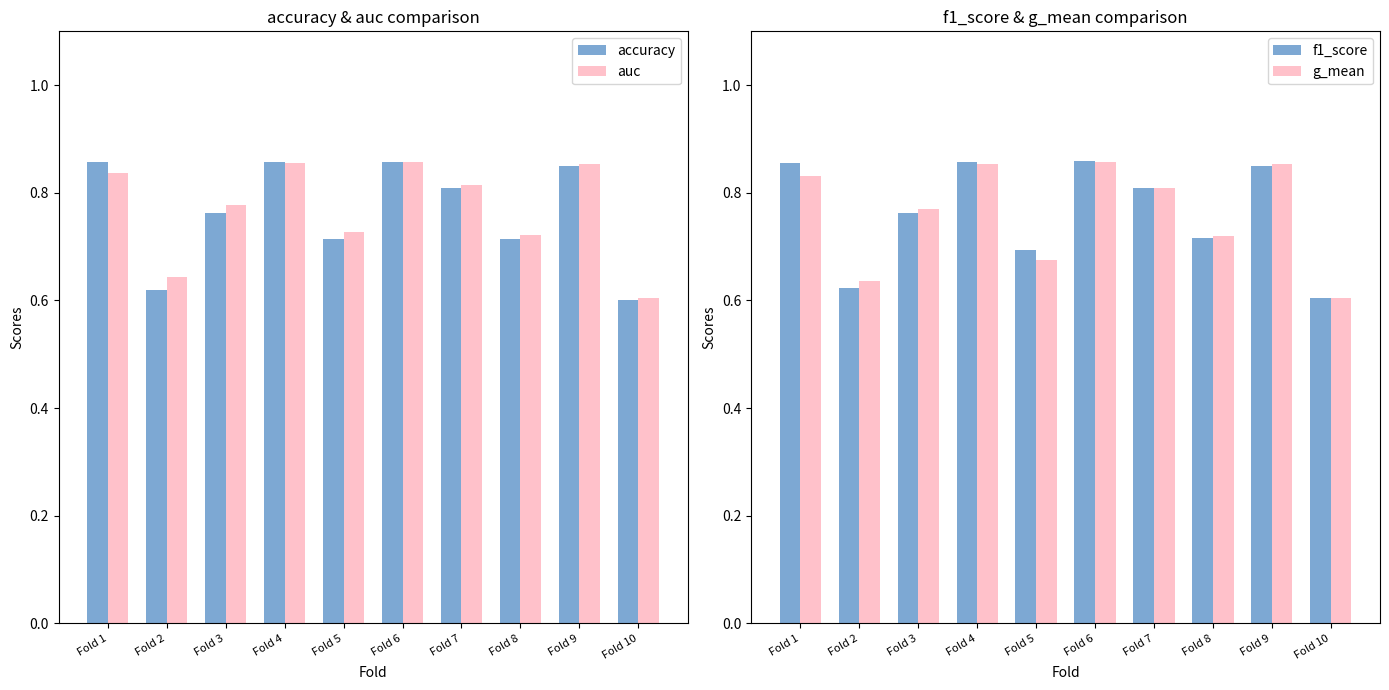

The value of auc at Fold 8 is 0.4. True or false?

False